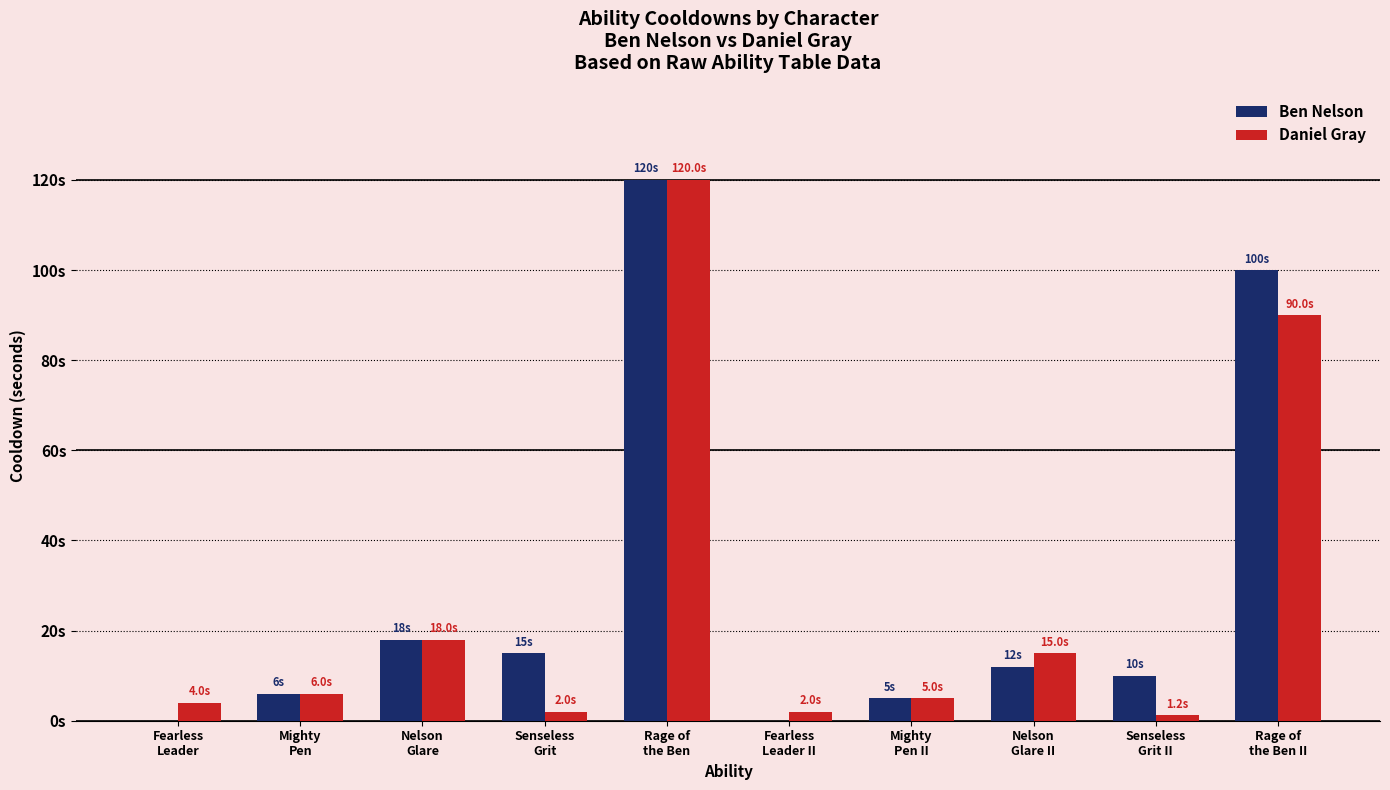

The value of Ben Nelson at Senseless
Grit II is 13.4. True or false?

False